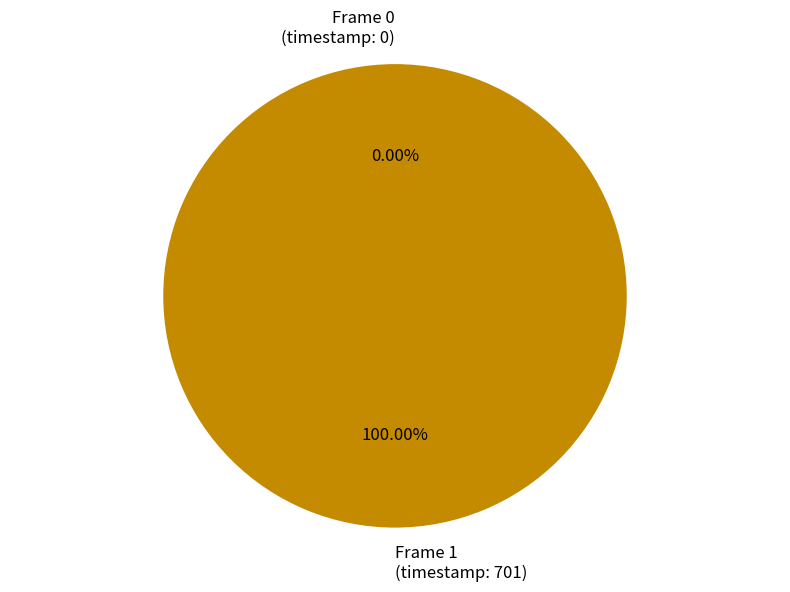

To the nearest percent, what is the difference between the Frame 0 and Frame 1 slice percentages?

100%